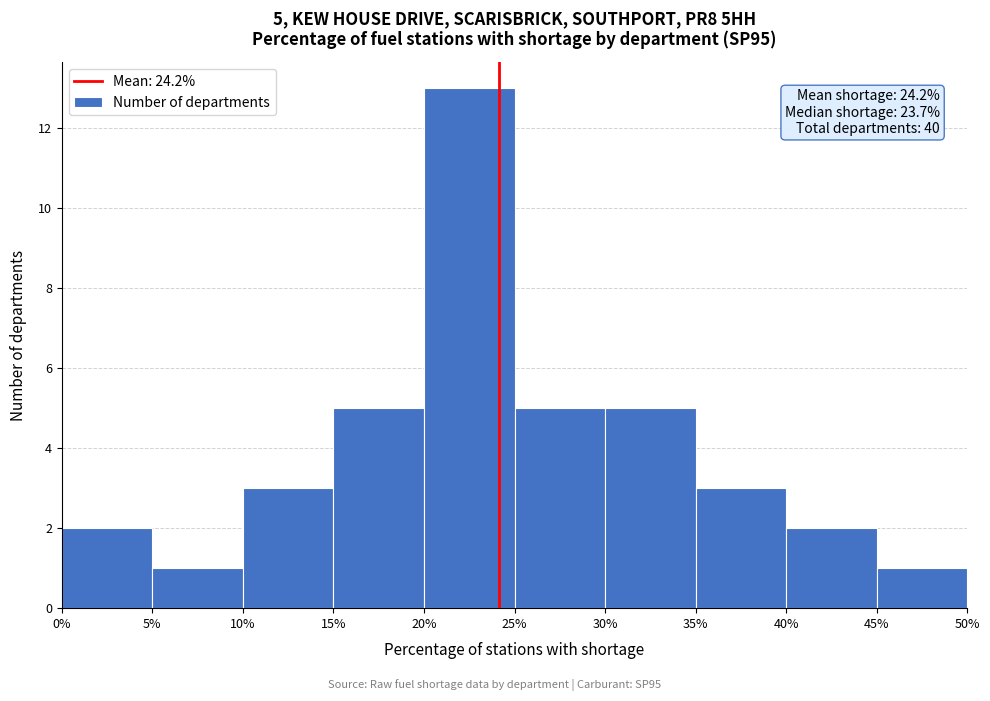

Which range on the x-axis has the tallest bar?

20% to 25%